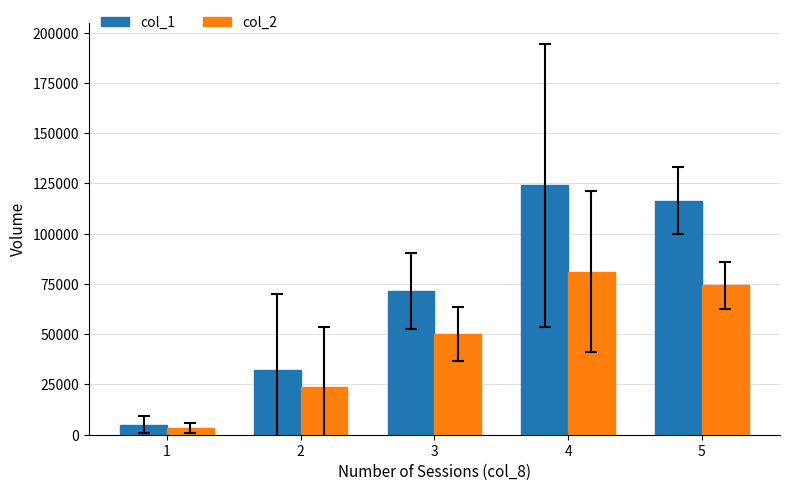

What is the value of the col_1 bar at the 2nd from the left?

32125.0